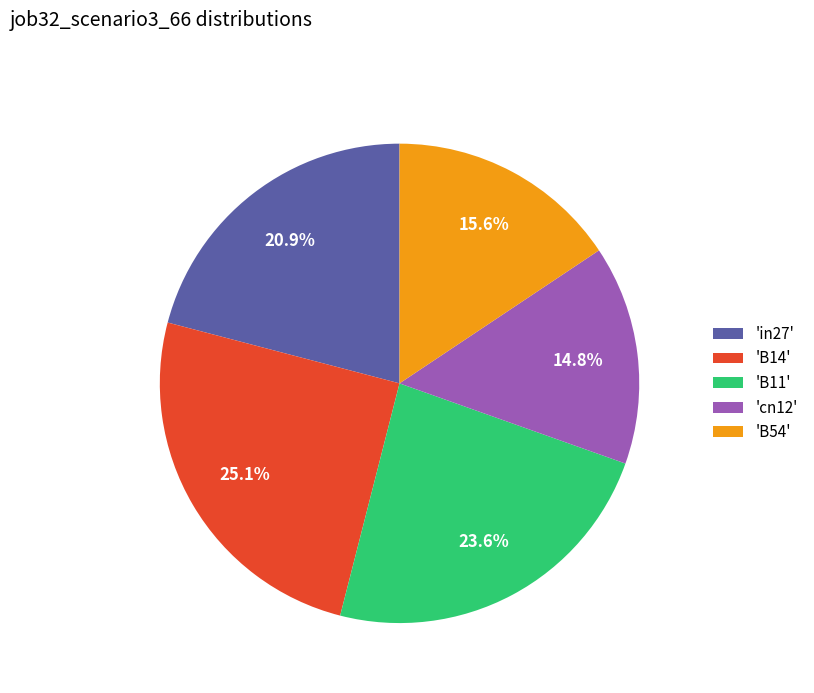

Which category has the smallest portion of the pie?

'cn12'